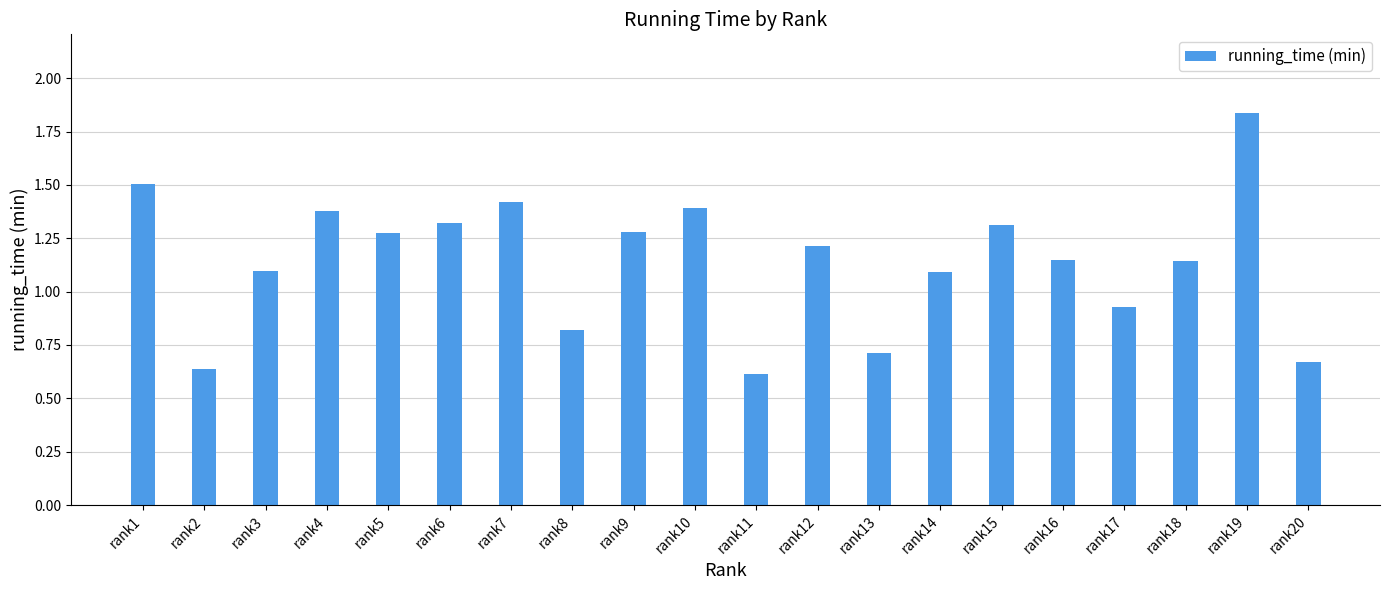

Which category has the highest value across all series?

rank19